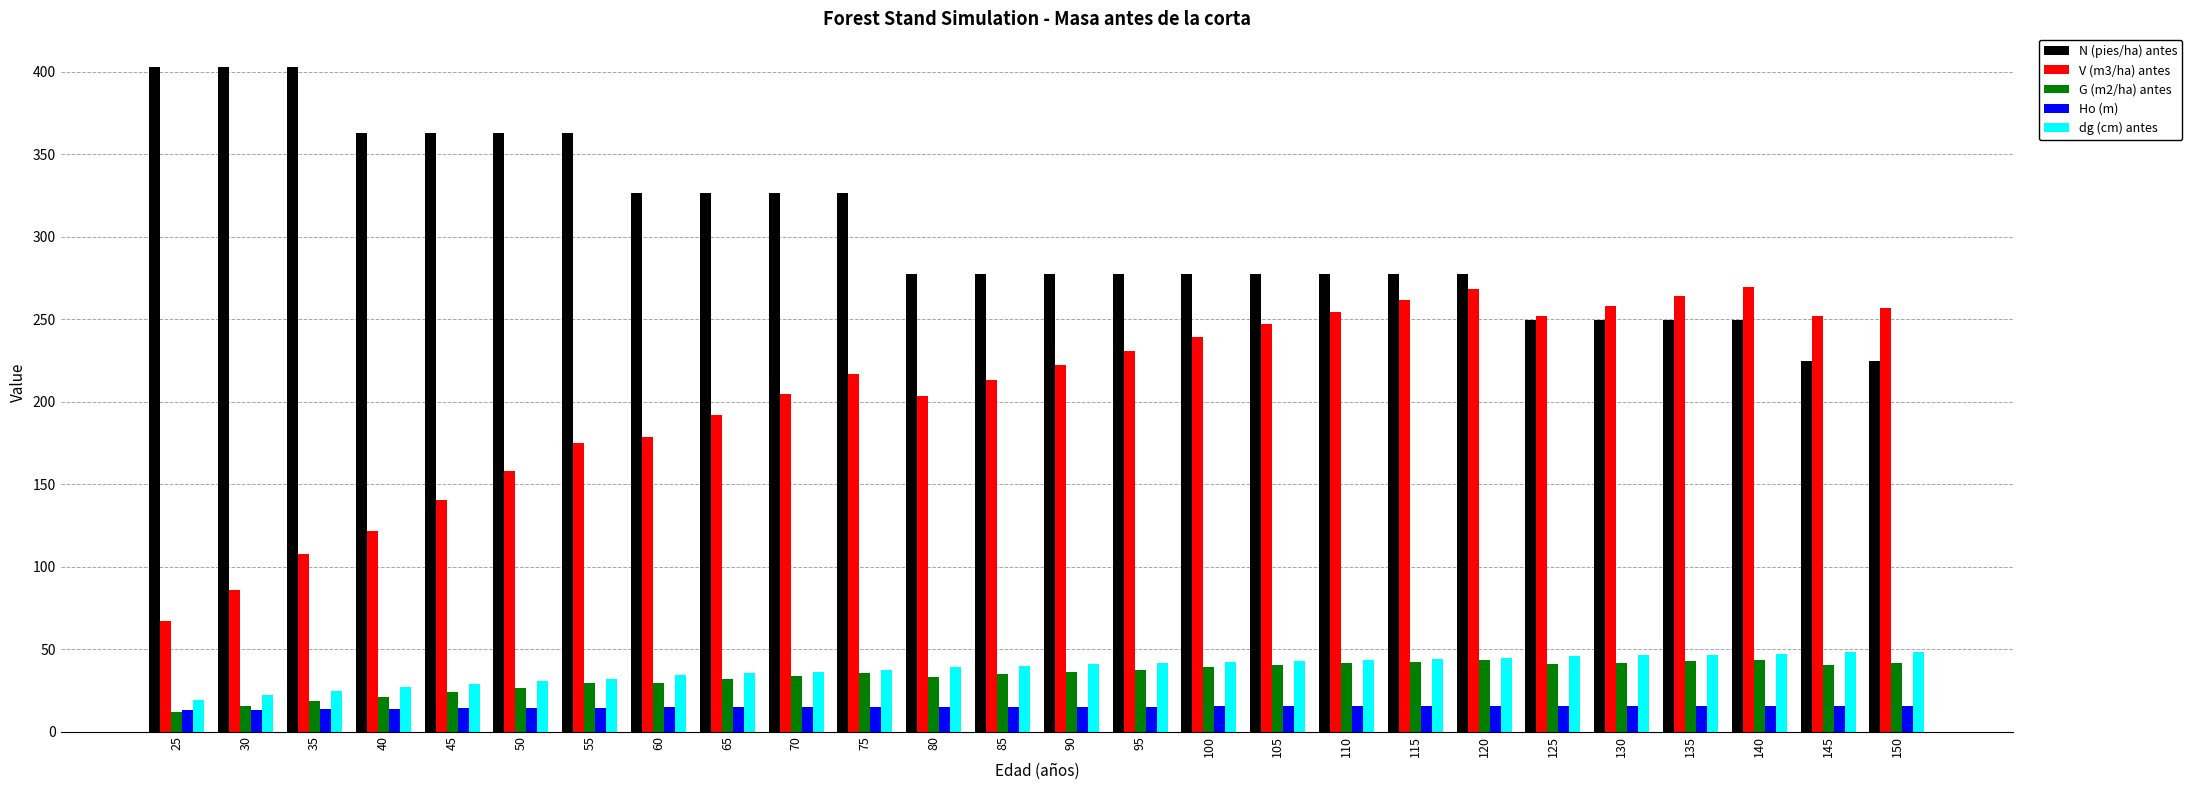

Which series has the widest spread of values?

V (m3/ha) antes